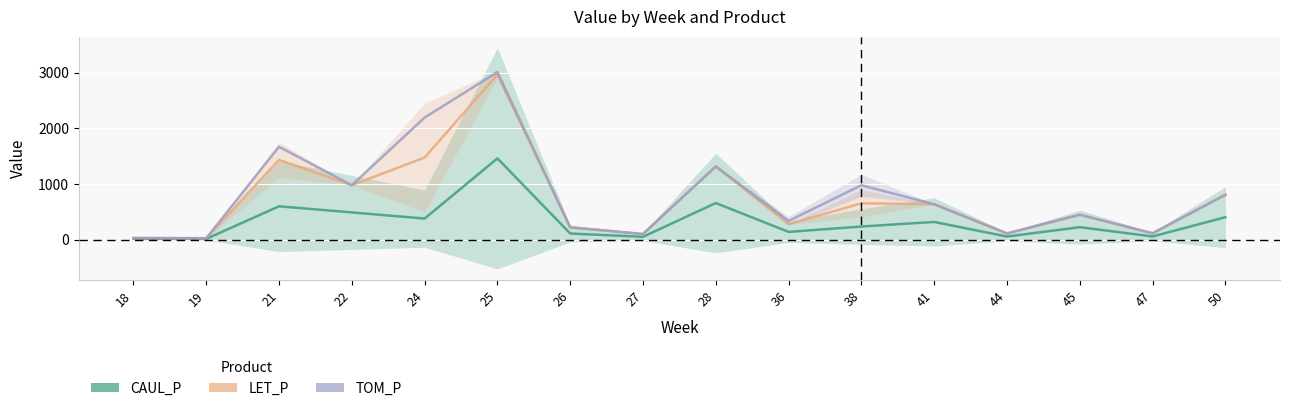

What is the difference between the maximum and minimum values in the CAUL_P series?

1448.1